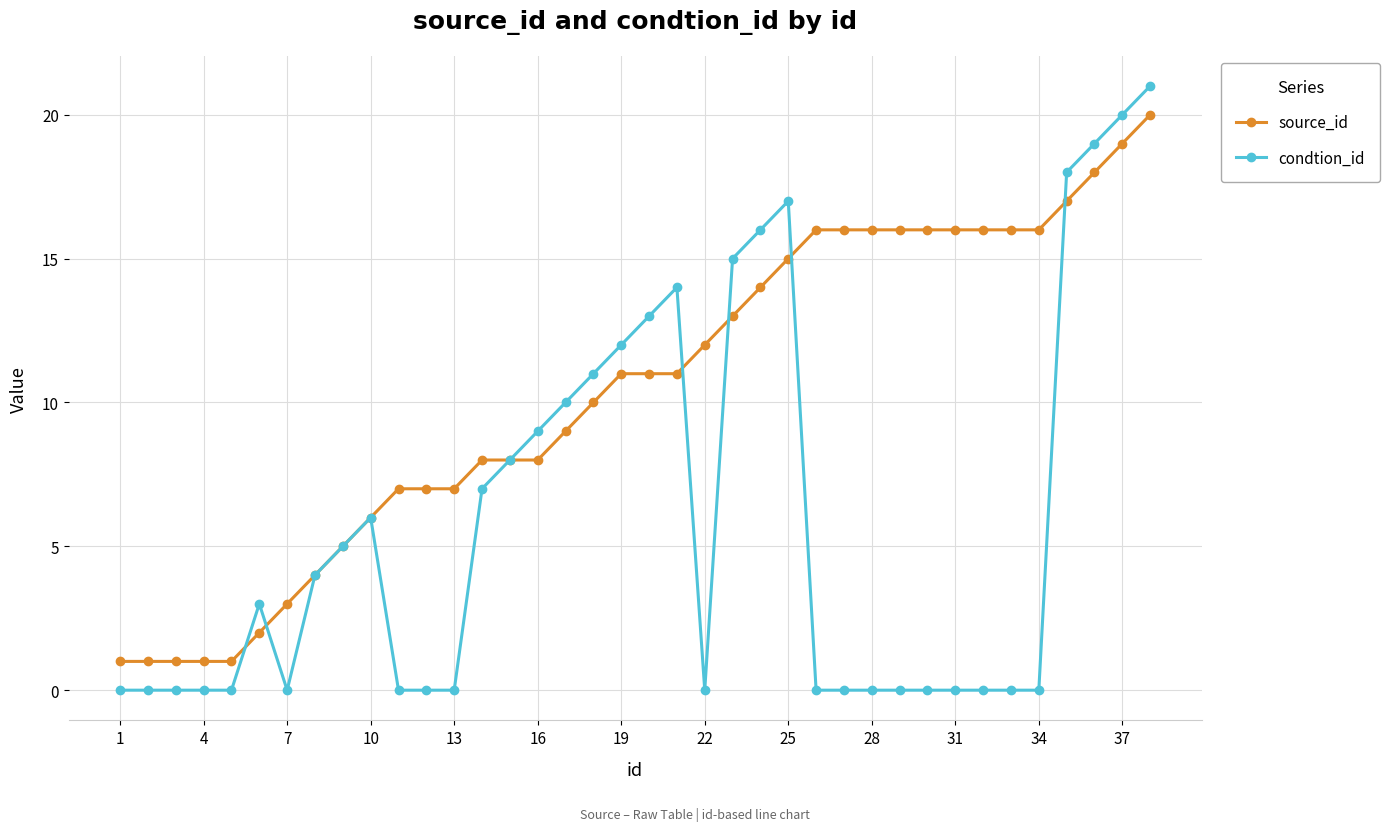

What is the difference between the second highest and second lowest values in the condtion_id series?

20